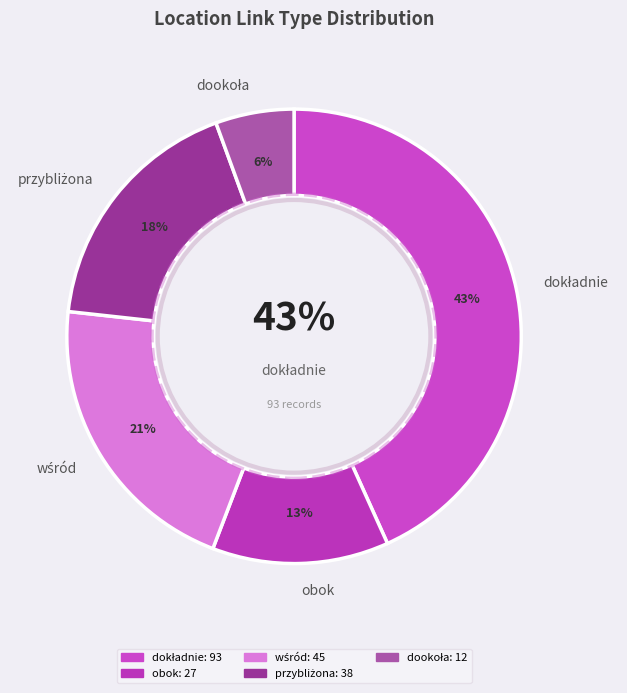

To the nearest percent, what portion does przybliżona represent?

18%